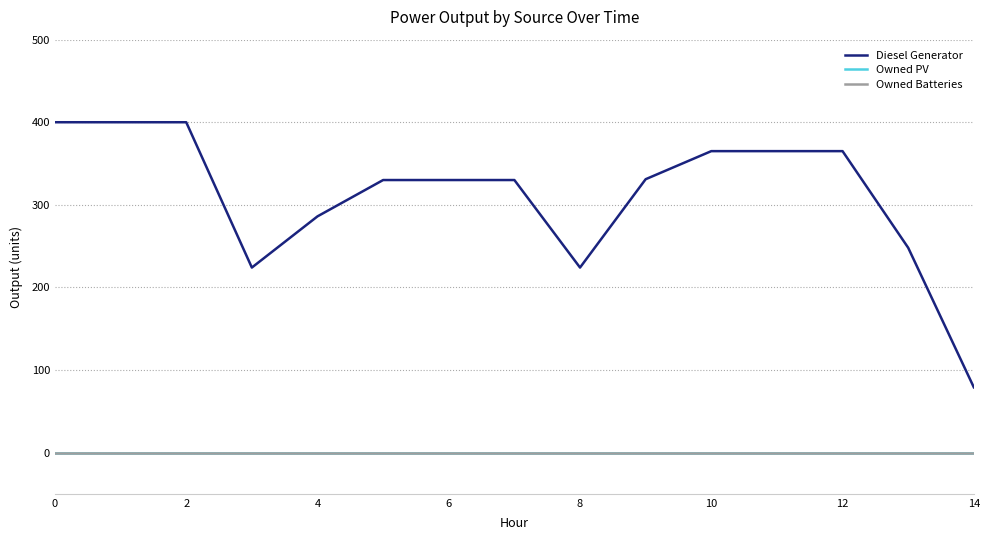

True or false: Owned PV has more than 2 points higher than both neighbors.

False